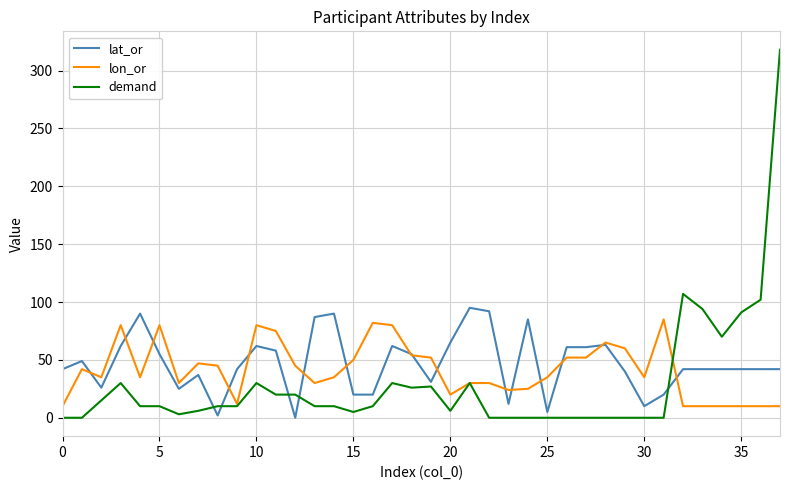

What is the maximum value for lon_or?

85